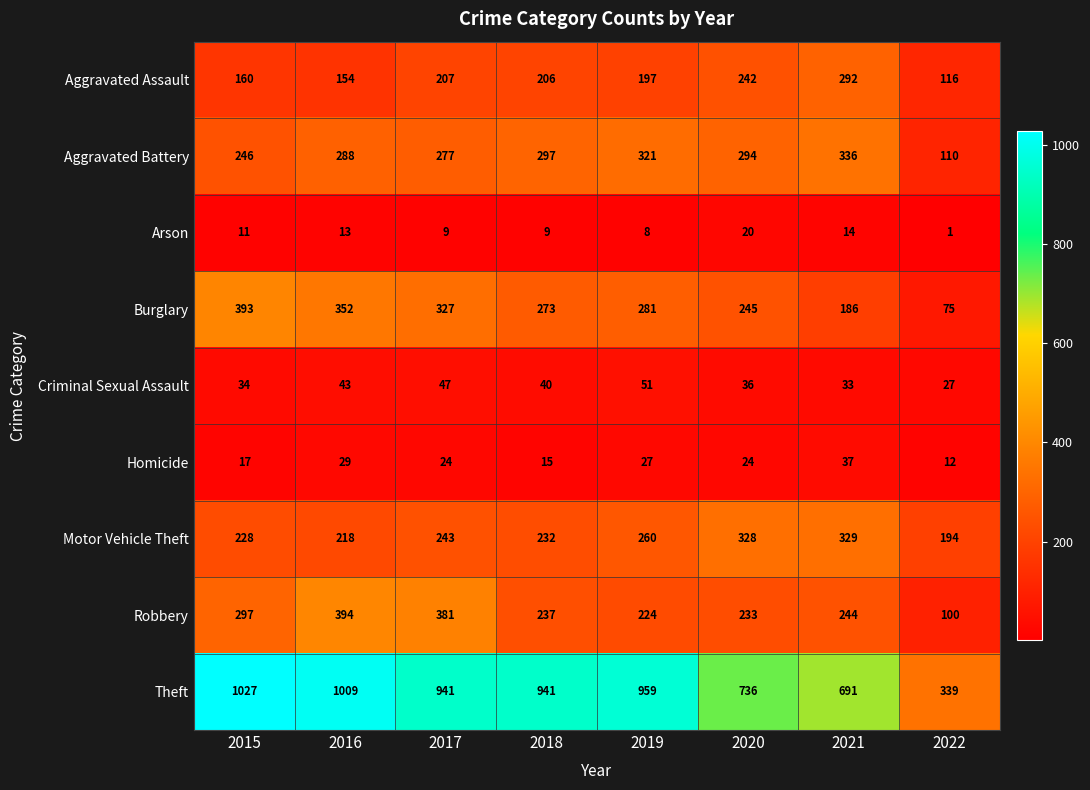

The value of Robbery at 2019 is 299. True or false?

False